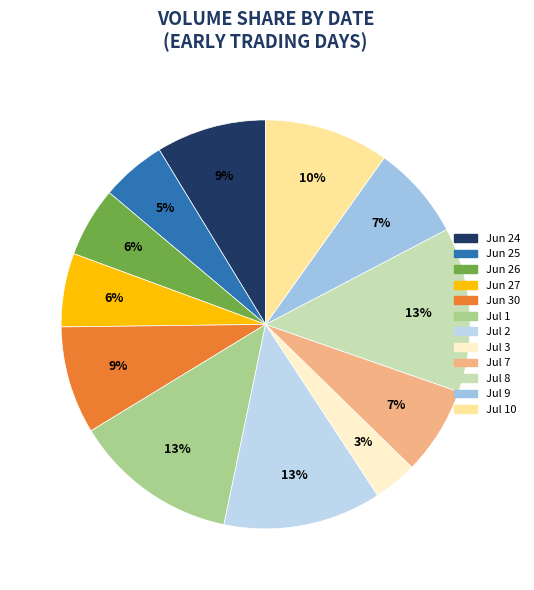

Count the number of slices in the pie.

12